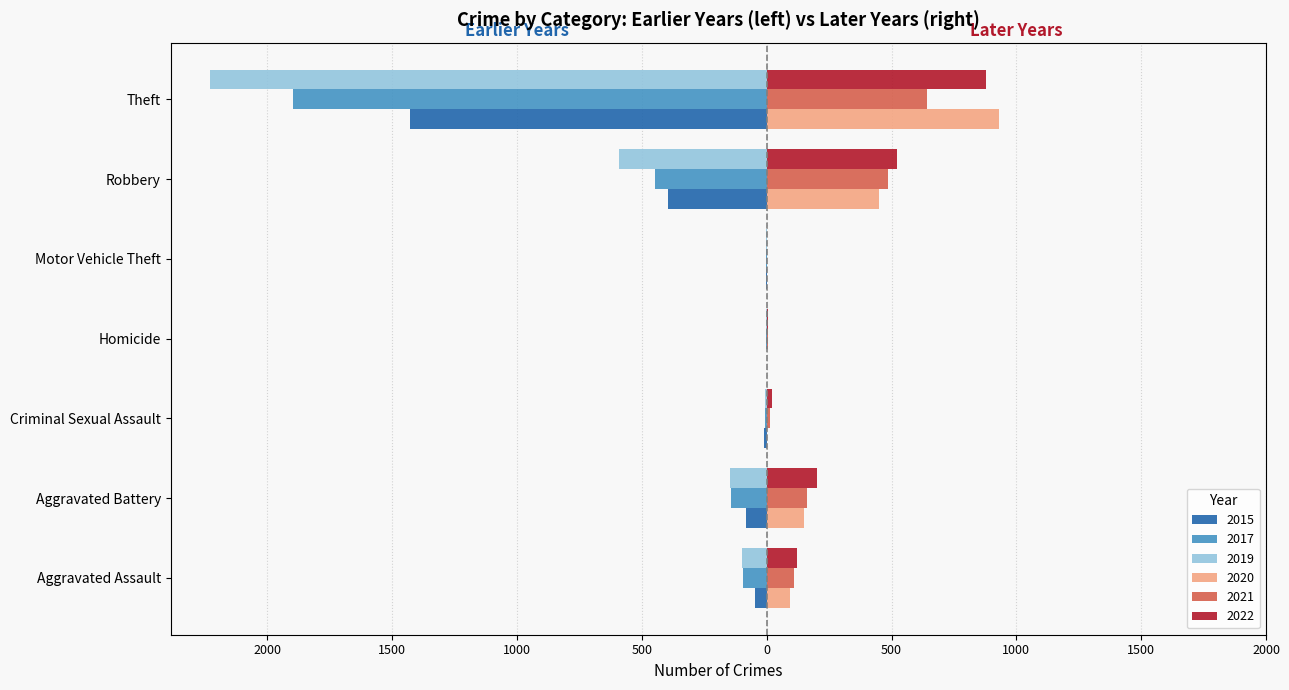

The 2015 series shows -1 at Motor Vehicle Theft. True or false?

True